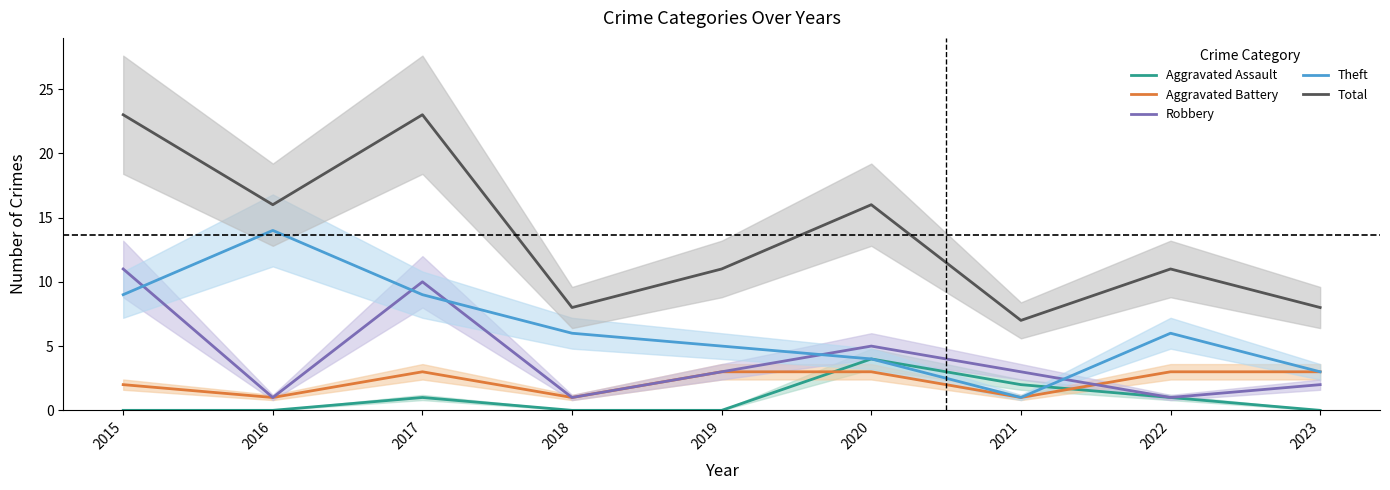

What is the sum of all Robbery values?

37